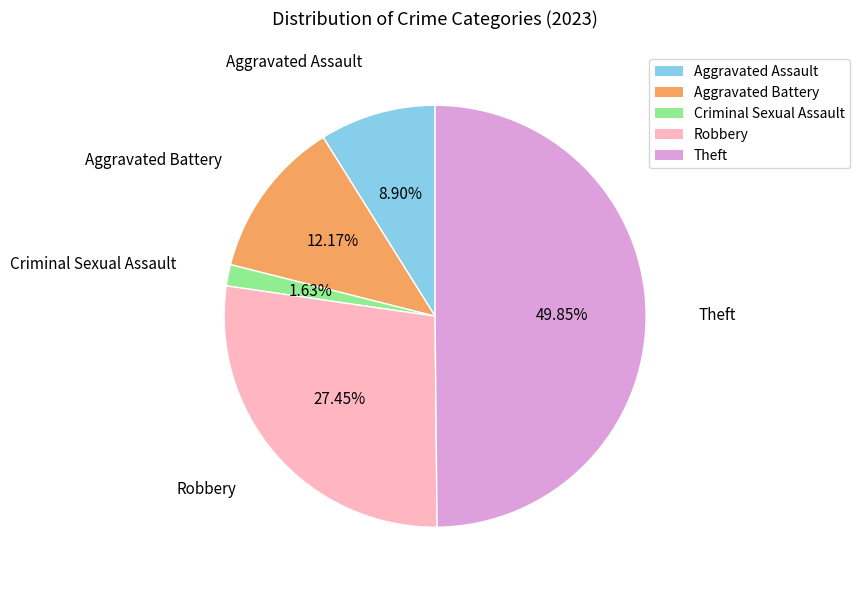

To the nearest percent, what is the difference between the largest and smallest slice percentages?

48%